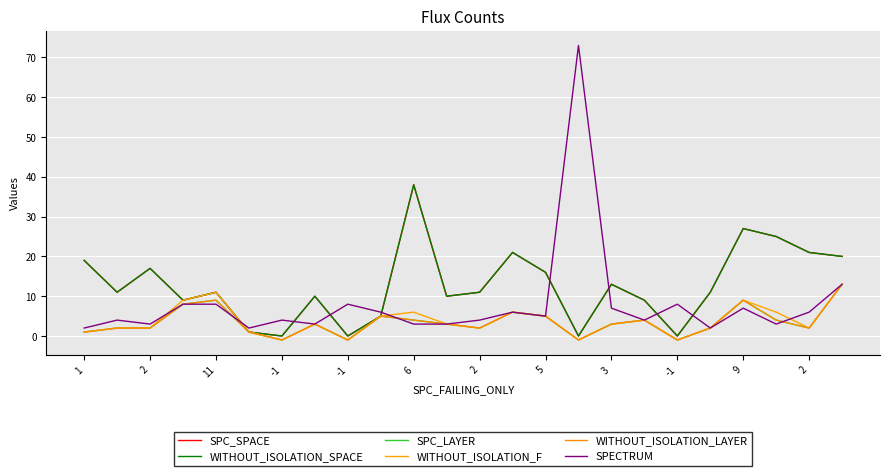

What is the value of the SPC_LAYER point at the 12th from the left?

2